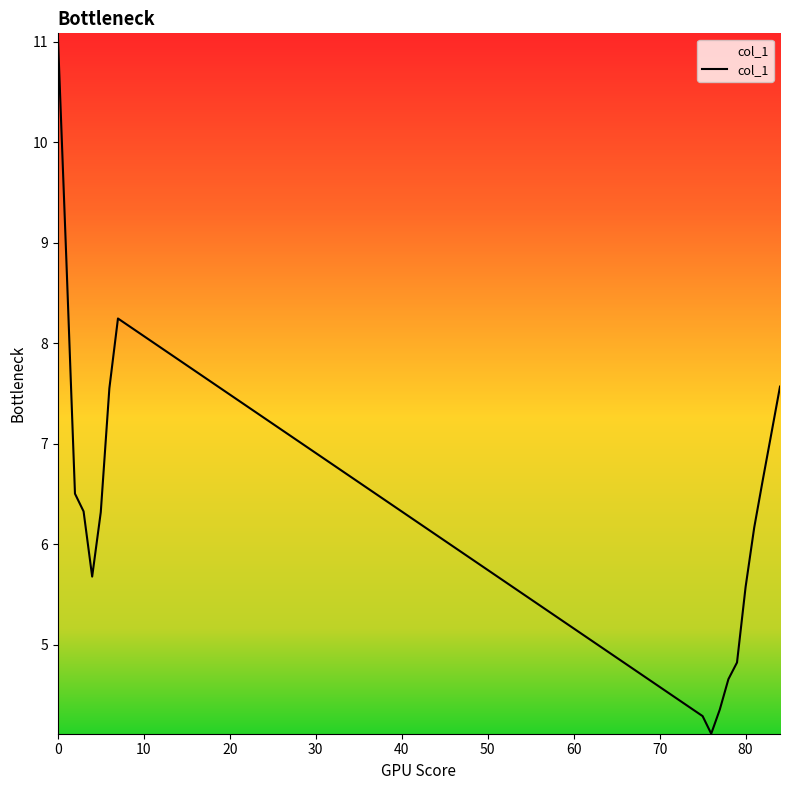

What is the minimum value shown in the chart?

4.1